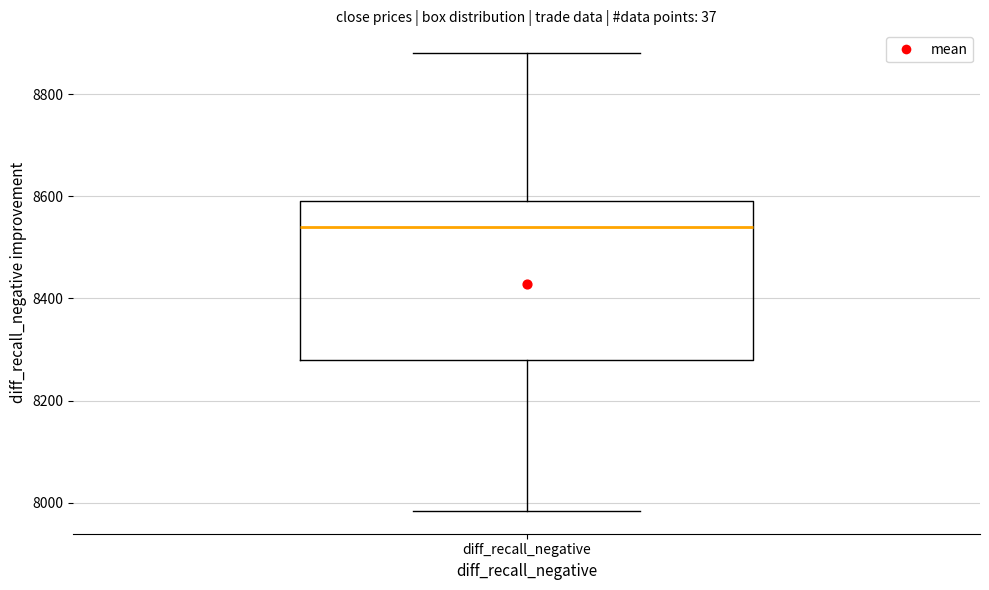

Transcribe this box plot: give where the median line is, the range the box spans, and where the two whiskers end, as read against the y-axis. The values are not printed on the chart, so give them approximately, as read against the axis.

median 8540, box 8280 to 8600, whiskers 7980 to 8880